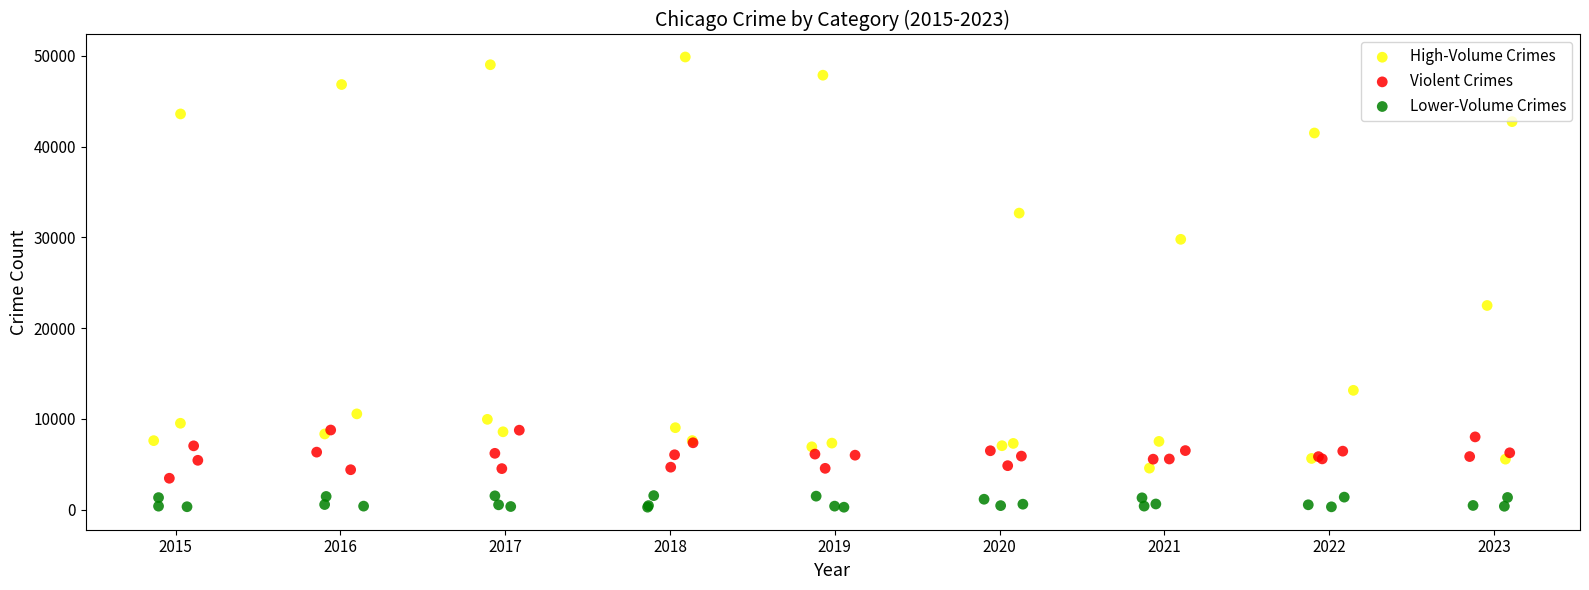

Which series reaches the maximum Y coordinate?

High-Volume Crimes